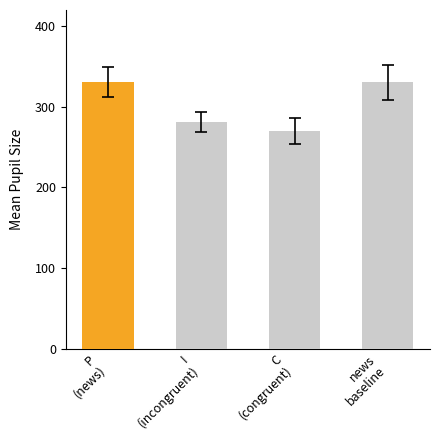

Where is the data nearest to the value 300?

I
(incongruent)